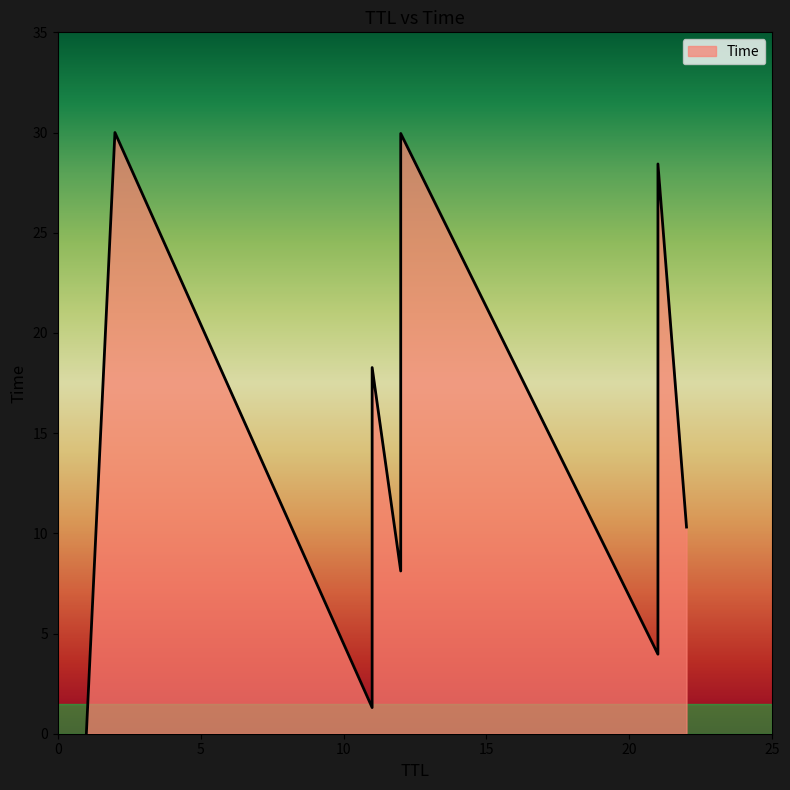

How many data points are above 11?

6